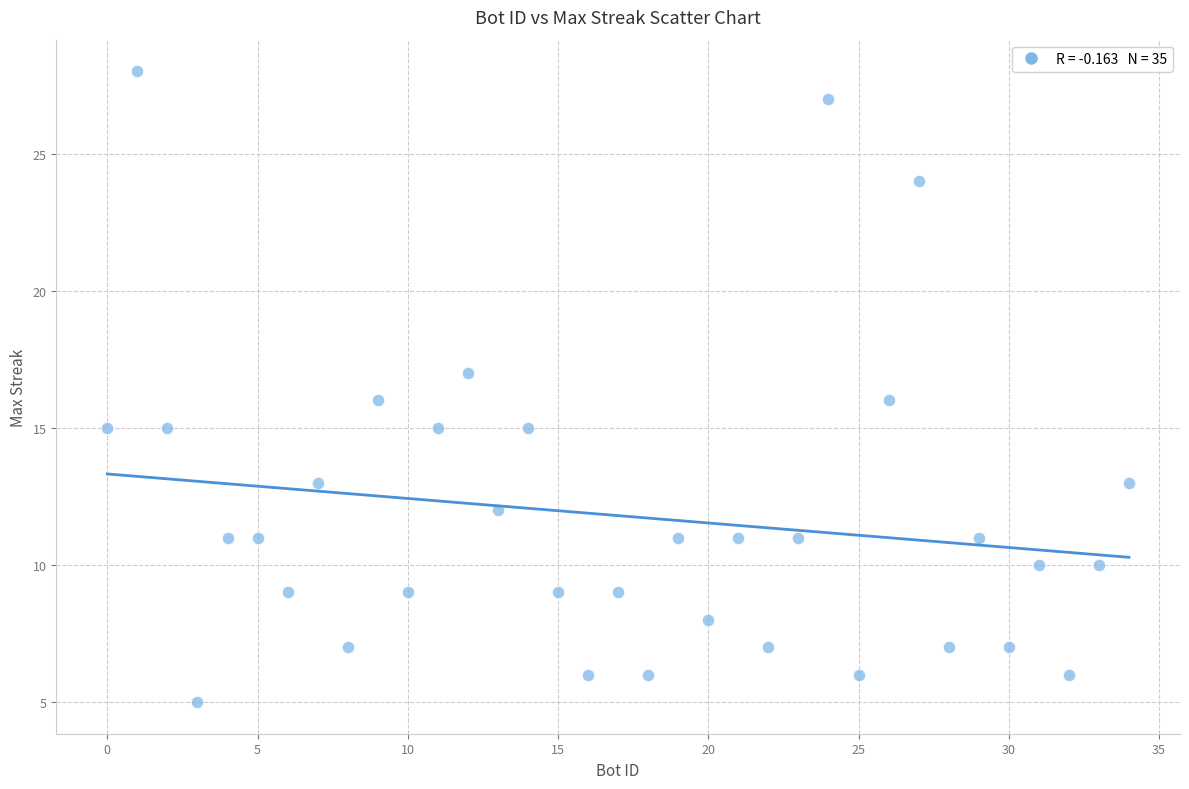

What is the range of Y values (max minus min)?

23